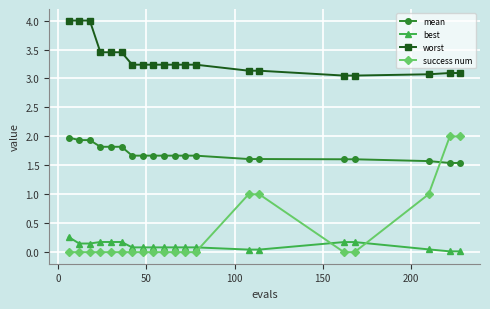

Which series has the largest total across all categories?

worst